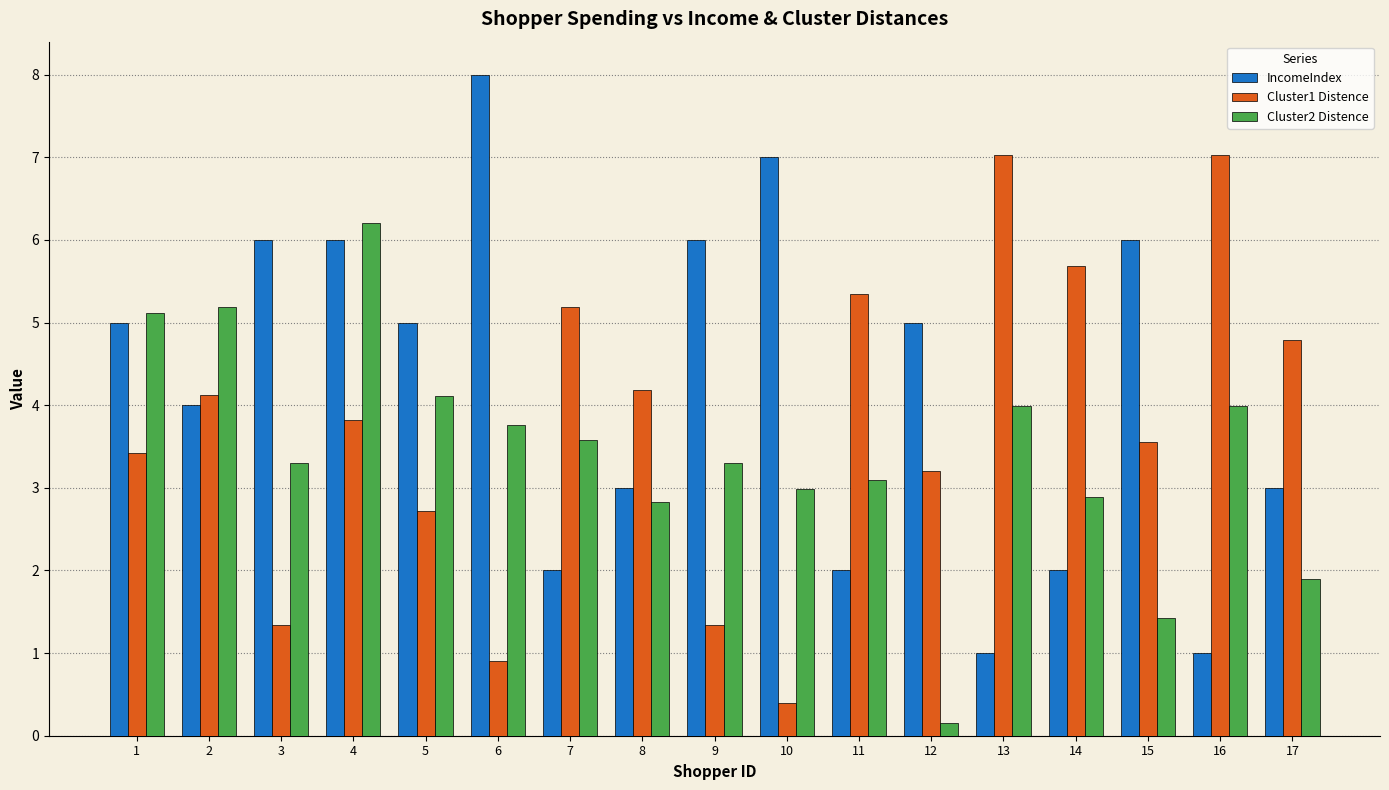

How many categories are shown in the chart?

17